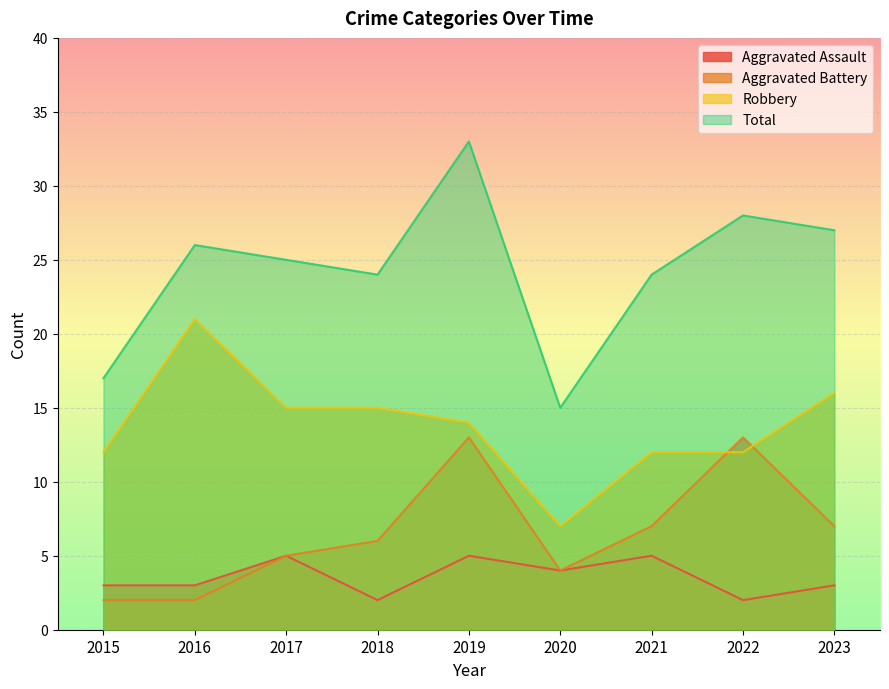

Which series has the largest total across all categories?

Total